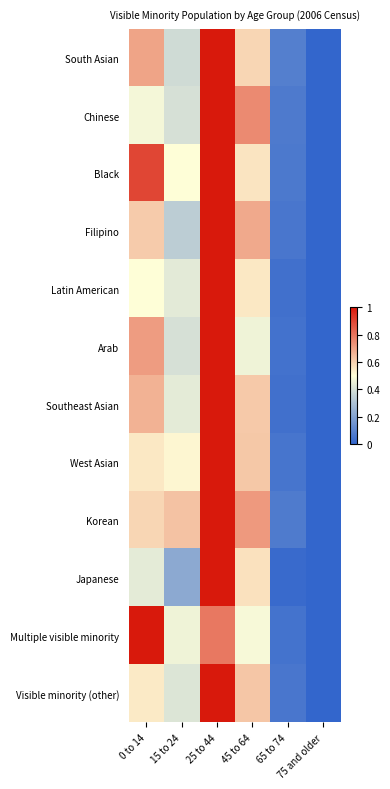

At which category is the sum across all series the highest?

25 to 44